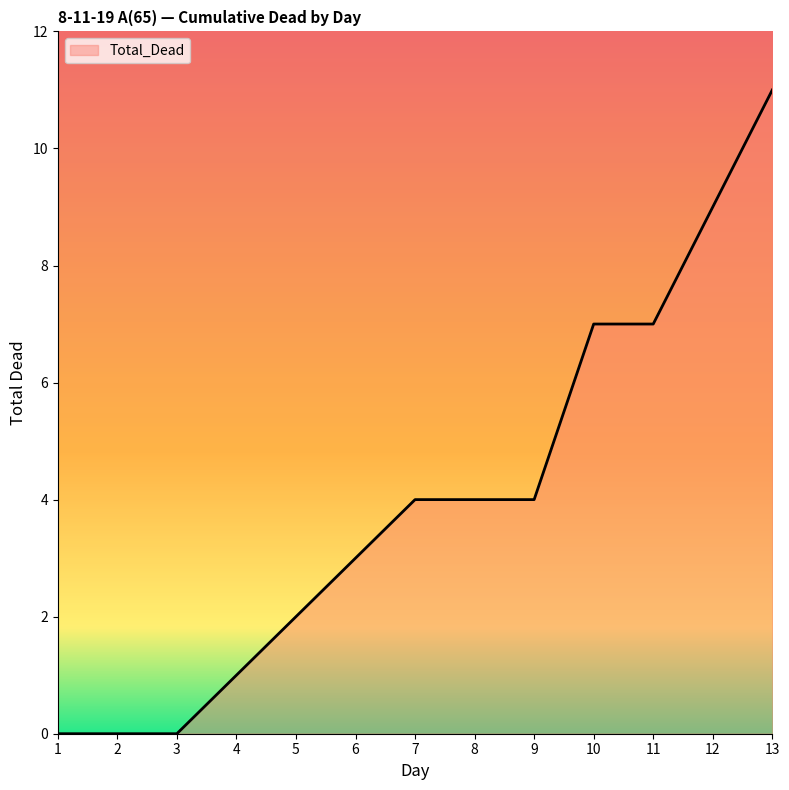

Reading left to right, extract all data points from this chart.

1=0	2=0	3=0	4=1	5=2	6=3	7=4	8=4	9=4	10=7	11=7	12=9	13=11